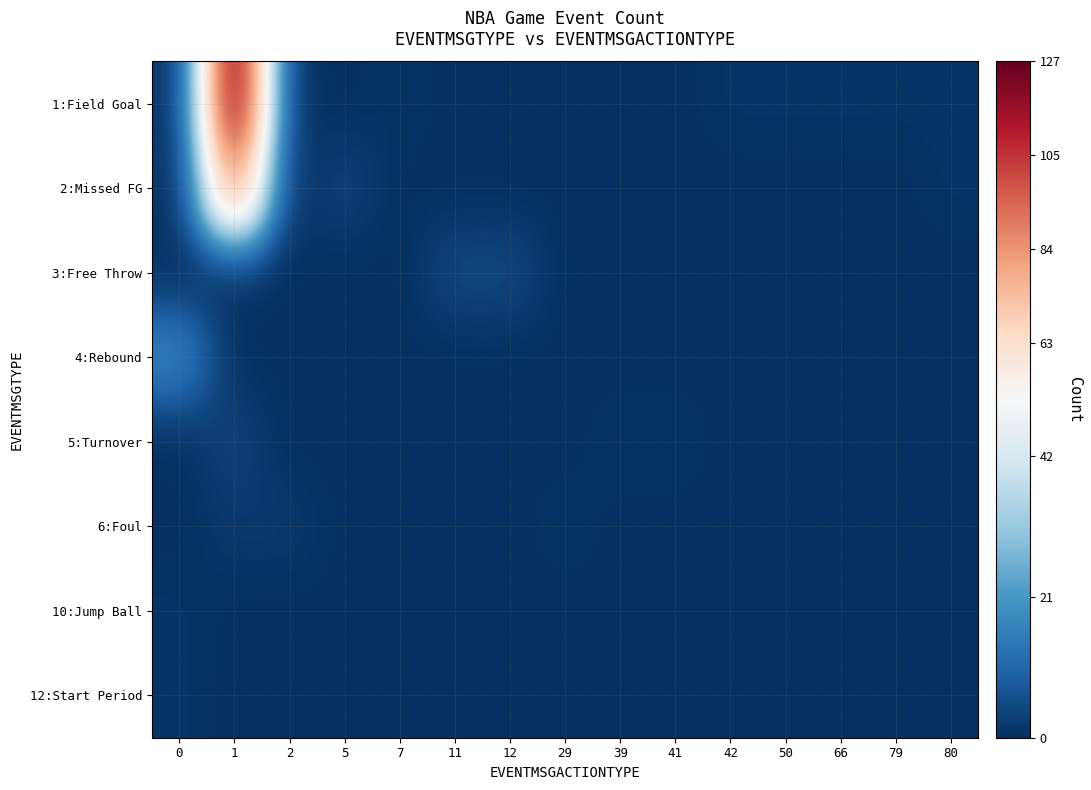

Between 66 and 42, which is larger?

66